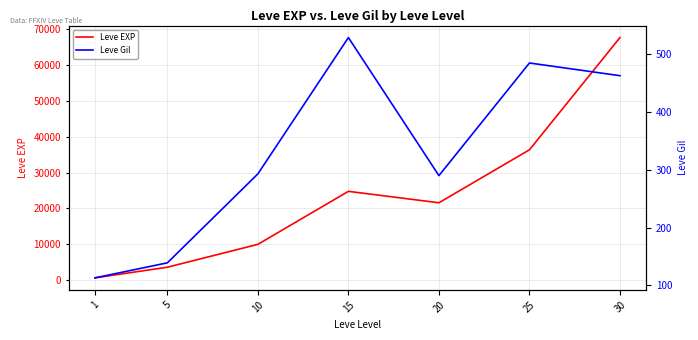

What is the difference between the Leve Gil values at 15 and 1?

416